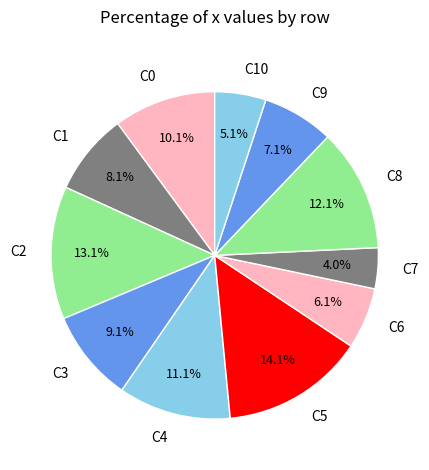

Does any single category account for the majority?

No